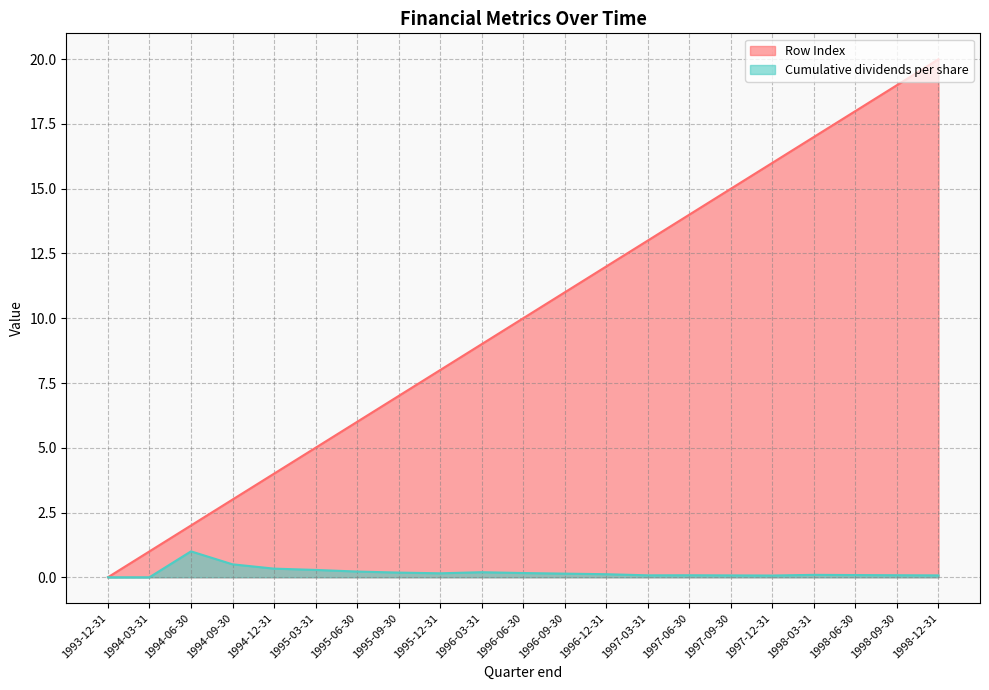

How many values in the Cumulative dividends per share series exceed 0?

19